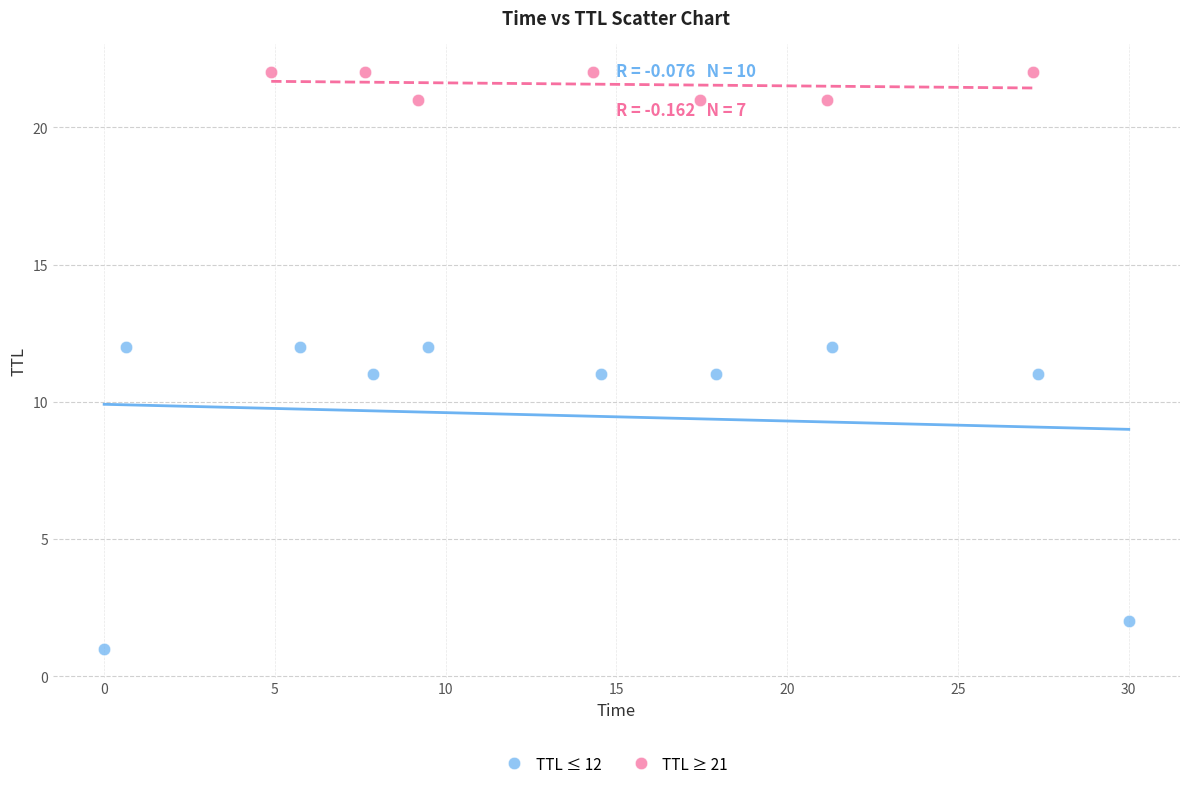

Which series has the widest spread of Y values?

TTL ≤ 12